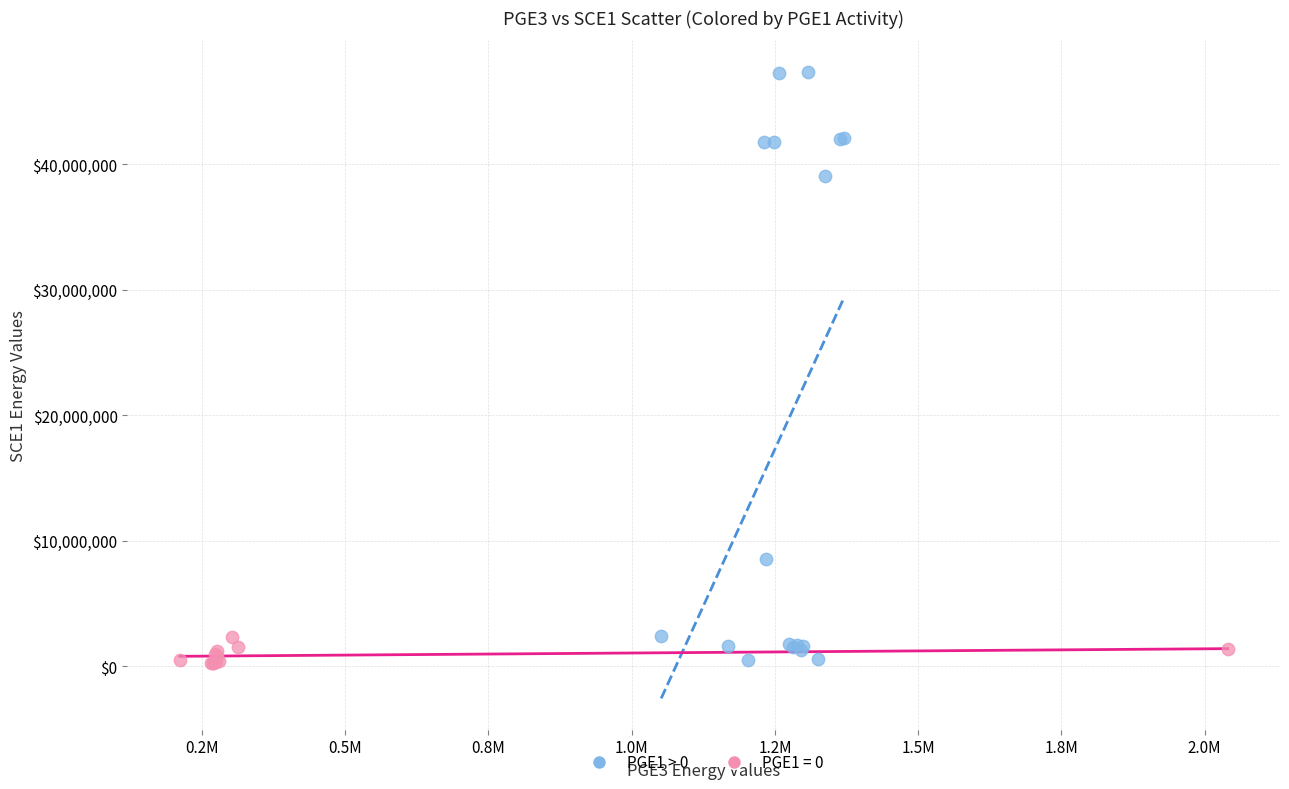

Which series has the largest Y range (max minus min)?

PGE1 > 0